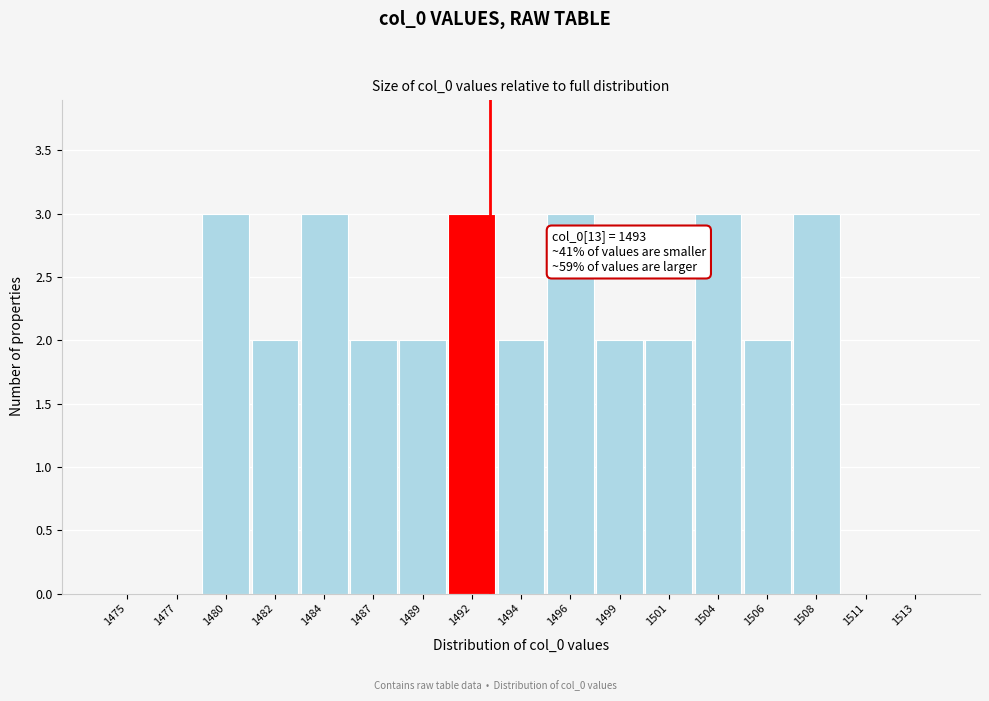

Reading right to left, what are all the values shown in this chart?

1513=0	1511=0	1508=3	1506=2	1504=3	1501=2	1499=2	1496=3	1494=2	1492=3	1489=2	1487=2	1484=3	1482=2	1480=3	1477=0	1475=0